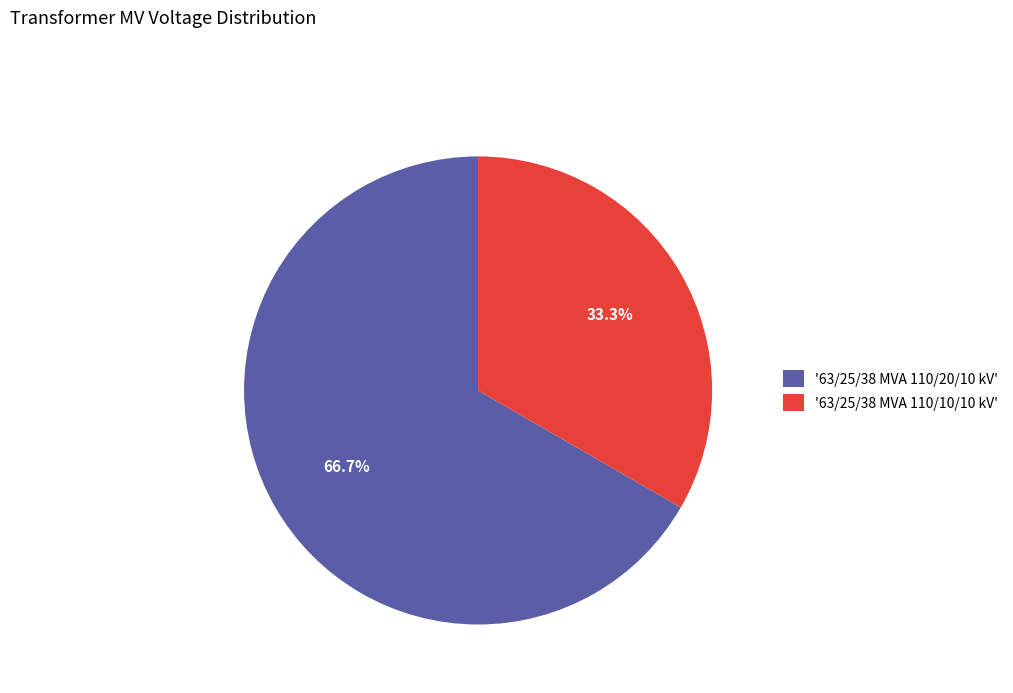

Which slice is the largest?

'63/25/38 MVA 110/20/10 kV'